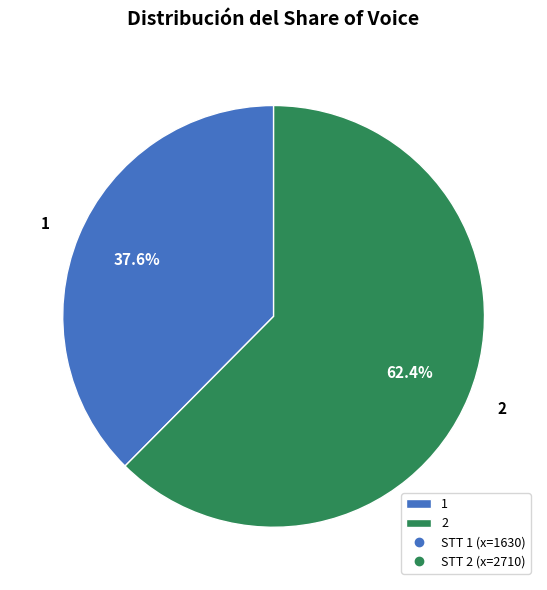

To the nearest percent, what percentage of the pie is 2?

62%